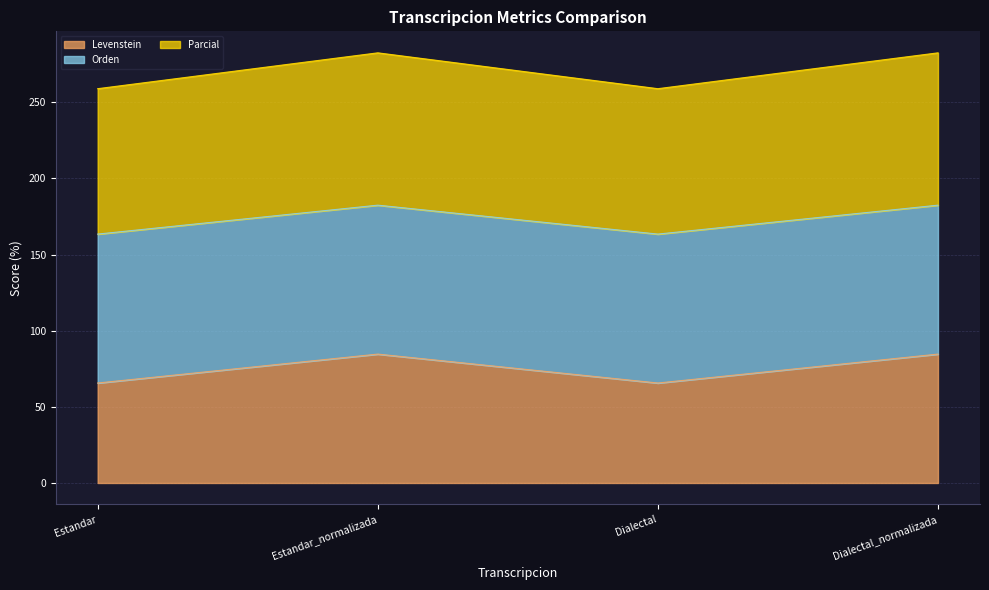

What is the highest value of the Levenstein series?

84.6